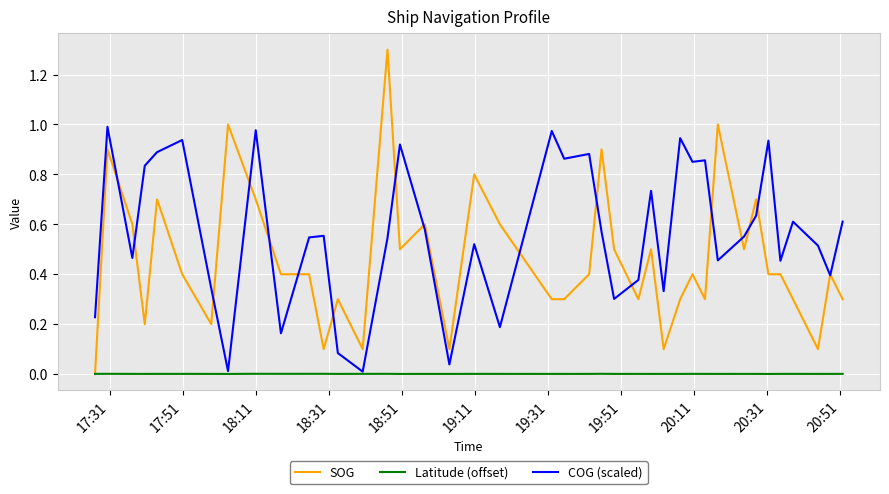

Rank the series by their maximum value, from highest to lowest.

SOG, COG (scaled), Latitude (offset)